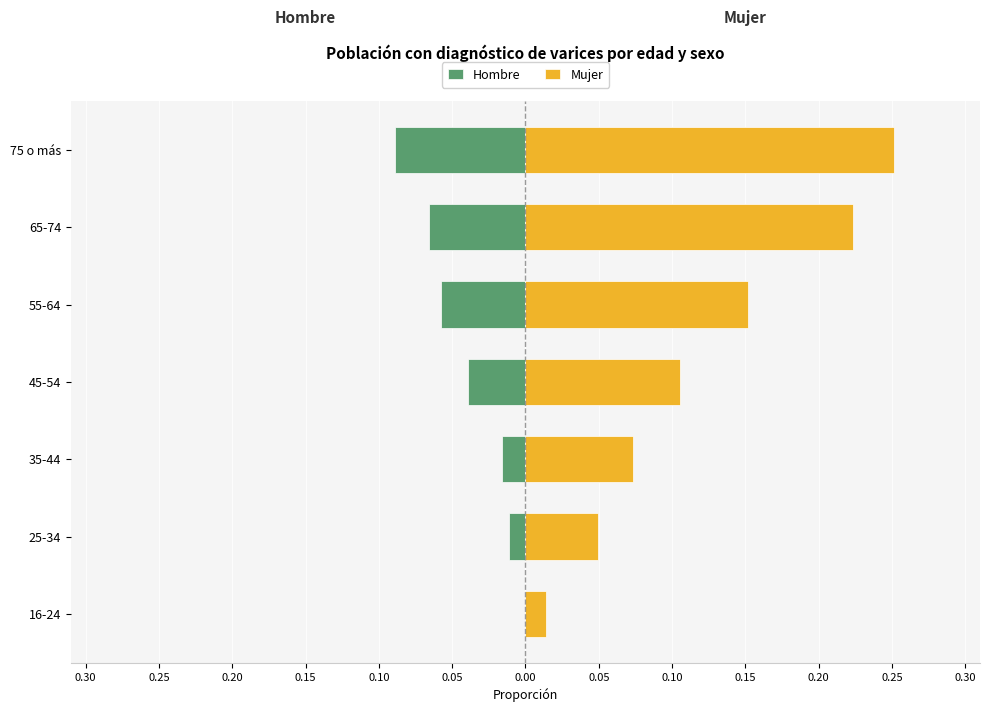

Reading left to right, transcribe all the data shown in this chart.

Hombre: 0.0	-0.0	-0.0	-0.0	-0.1	-0.1	-0.1
Mujer: 0.0	0.0	0.1	0.1	0.2	0.2	0.3